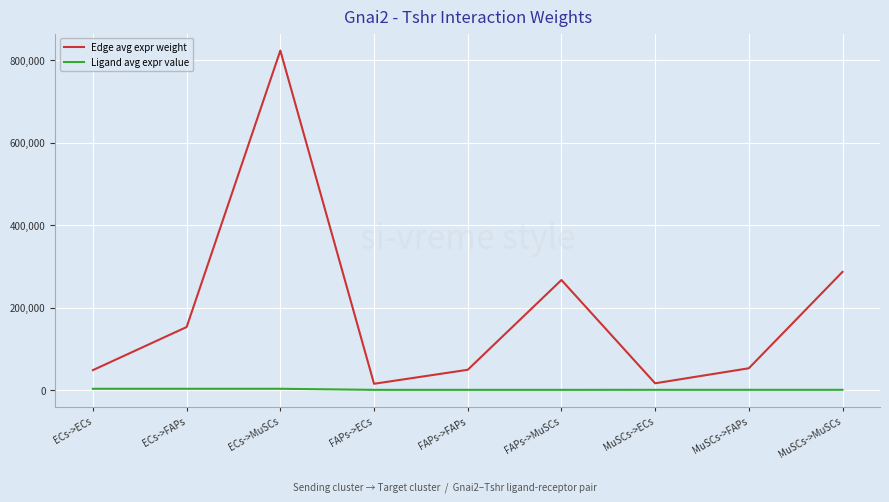

The value of Edge avg expr weight at ECs->ECs is 85546.8. True or false?

False